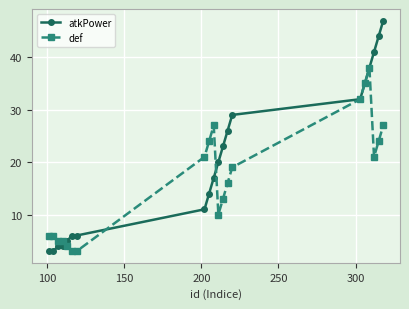

Which series has the largest range (max minus min)?

atkPower